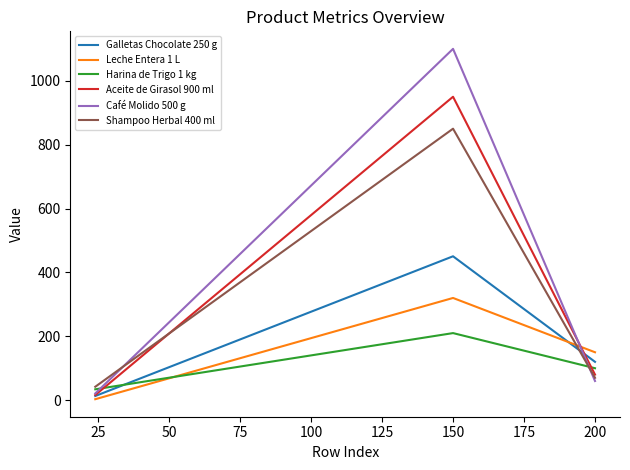

How many lines are shown in the chart?

6